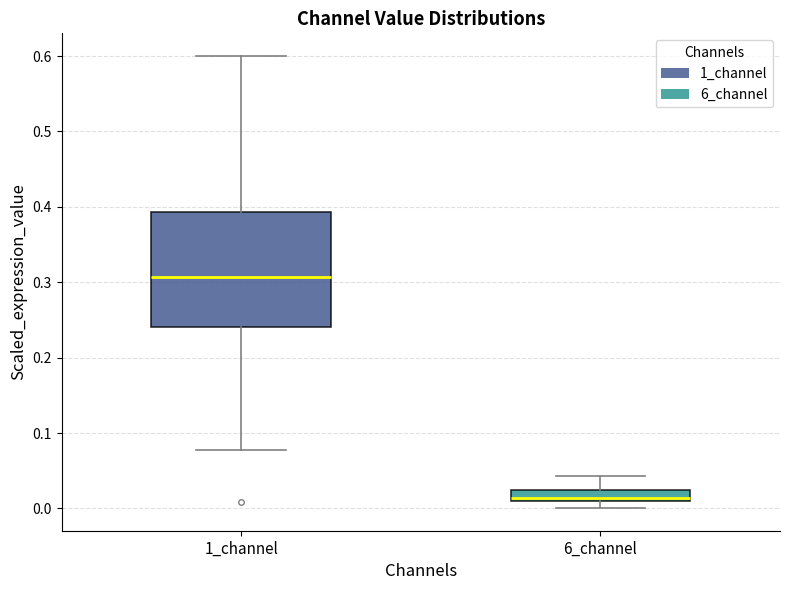

Which box has the lowest median line?

6_channel